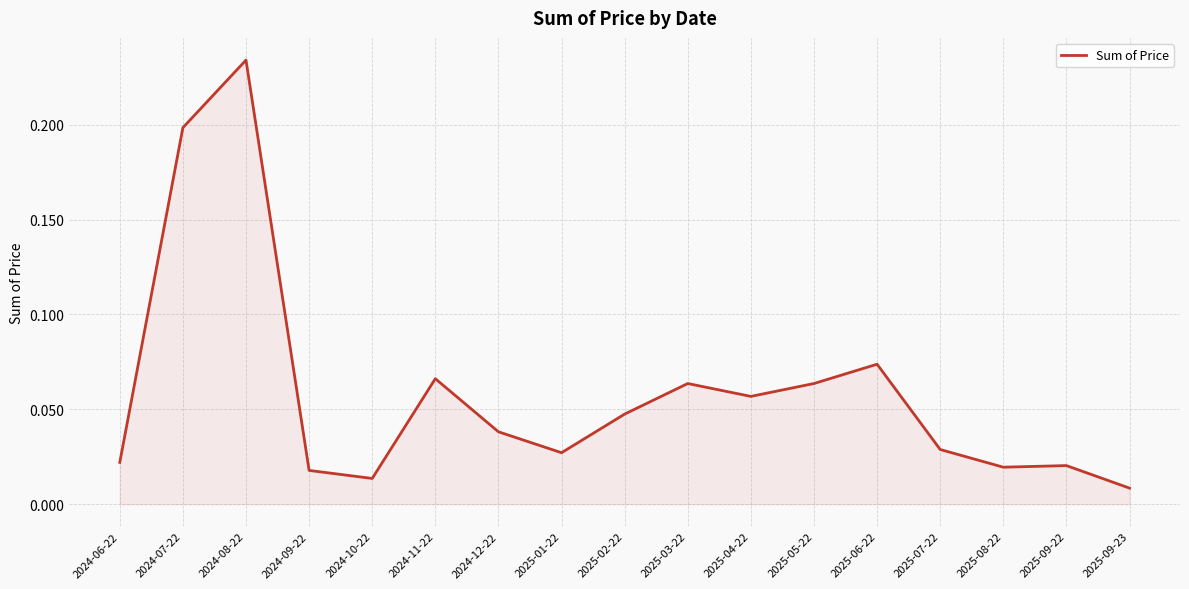

Which label corresponds to the smallest value in the chart?

2025-09-23